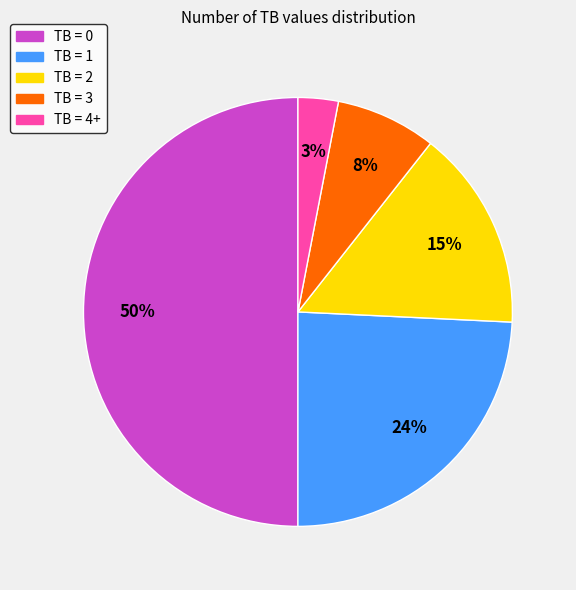

To the nearest percent, what portion does TB = 1 represent?

24%